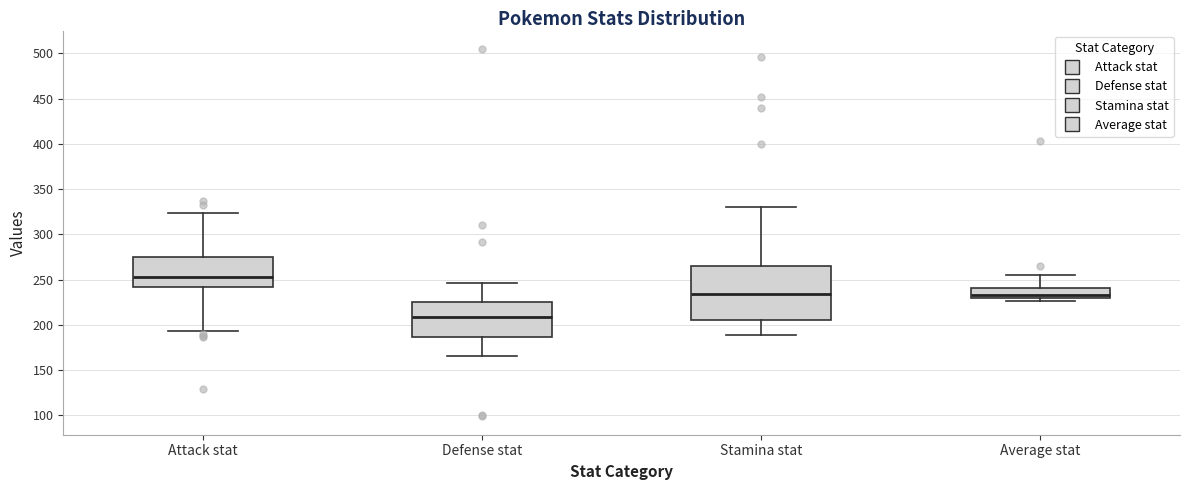

Reading left to right, transcribe this box plot: for each box, give where its median line is, the range the box spans, and where its two whiskers end, as read against the y-axis. The values are not printed on the chart, so give them approximately, as read against the axis.

Attack stat: median 255, box 240 to 275, whiskers 195 to 325
Defense stat: median 210, box 185 to 225, whiskers 165 to 245
Stamina stat: median 235, box 205 to 265, whiskers 190 to 330
Average stat: median 235, box 230 to 240, whiskers 225 to 255